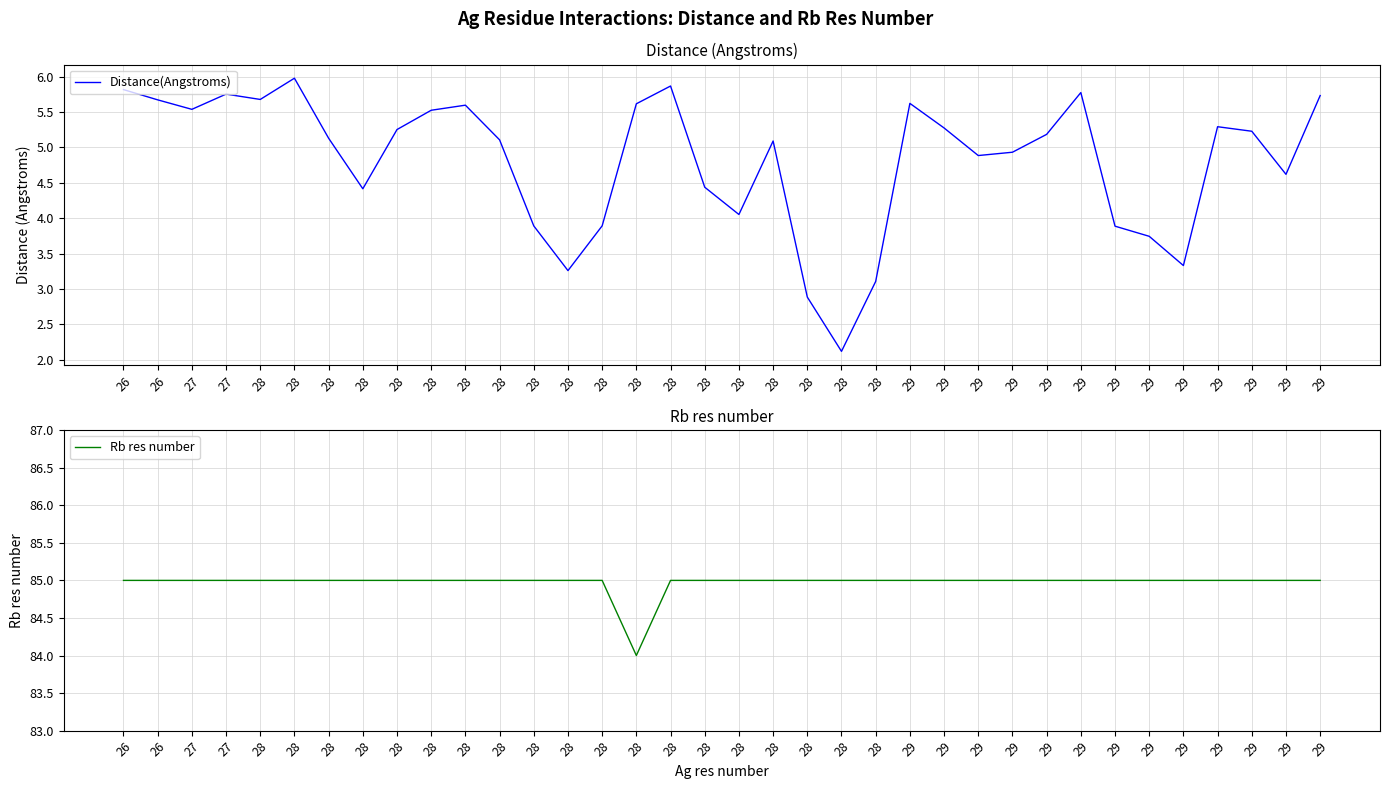

What value does the Distance(Angstroms) series have at 28?

5.9